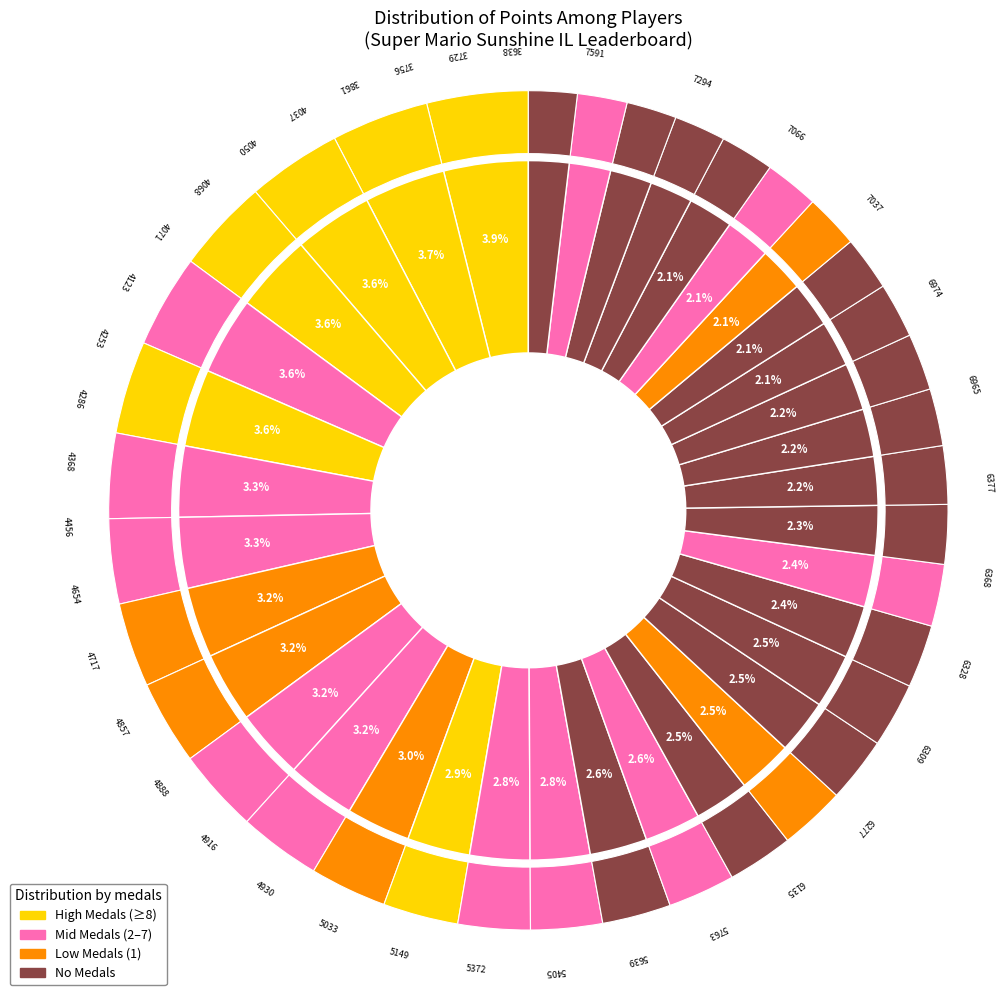

To the nearest percent, what is the difference between the largest and smallest slice percentages?

2%